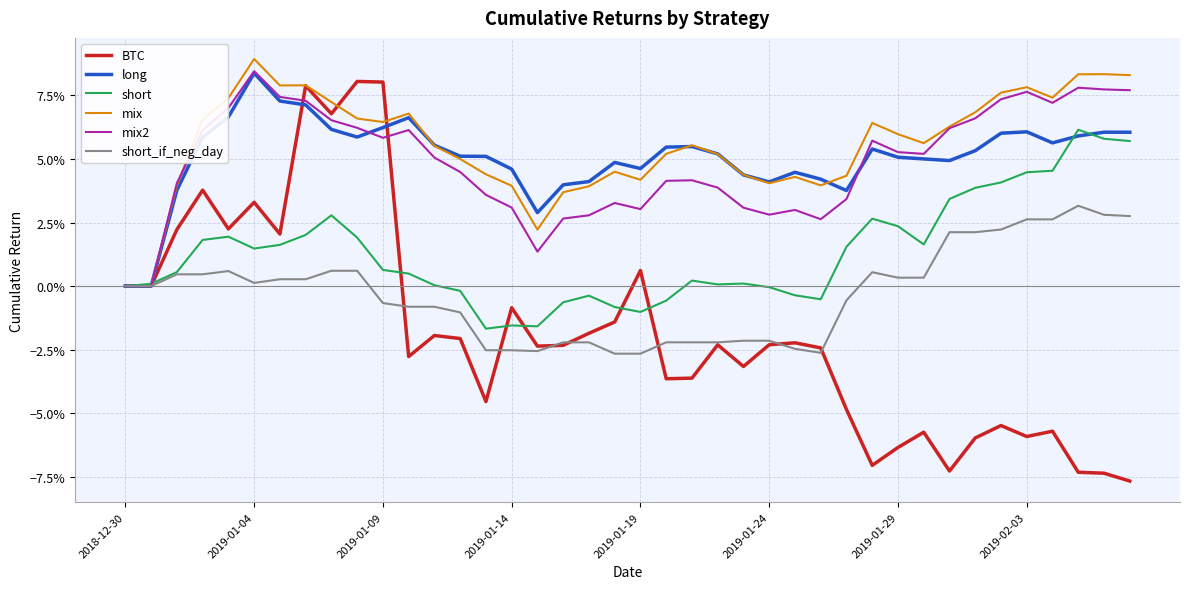

What are all the series names shown in the legend?

BTC, long, short, mix, mix2, short_if_neg_day